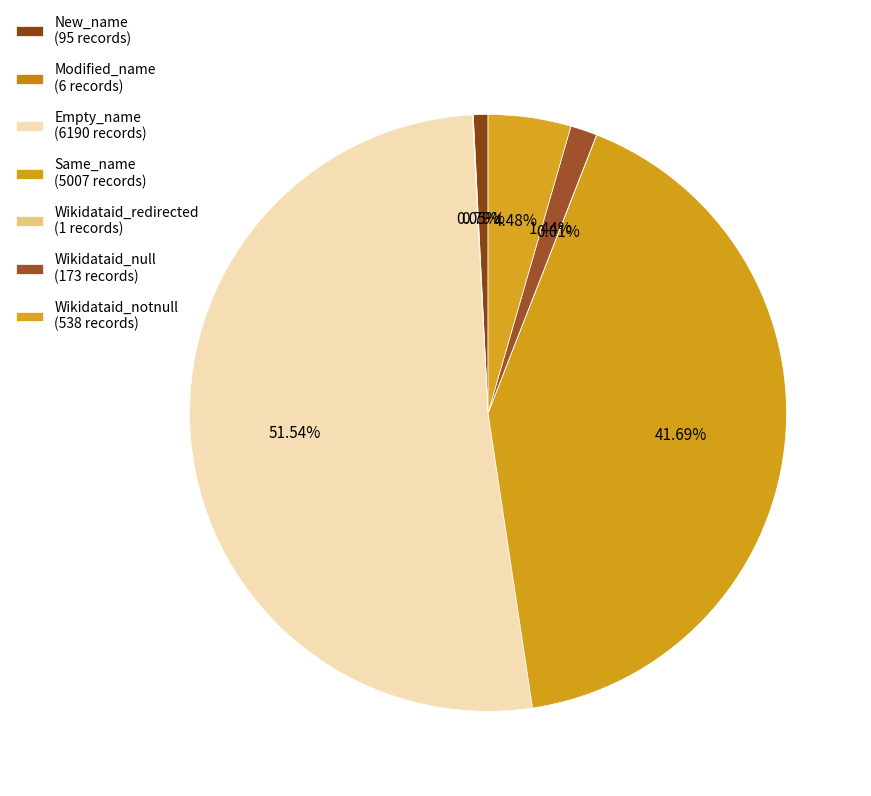

Is it true that Modified_name is 0% of the pie?

True